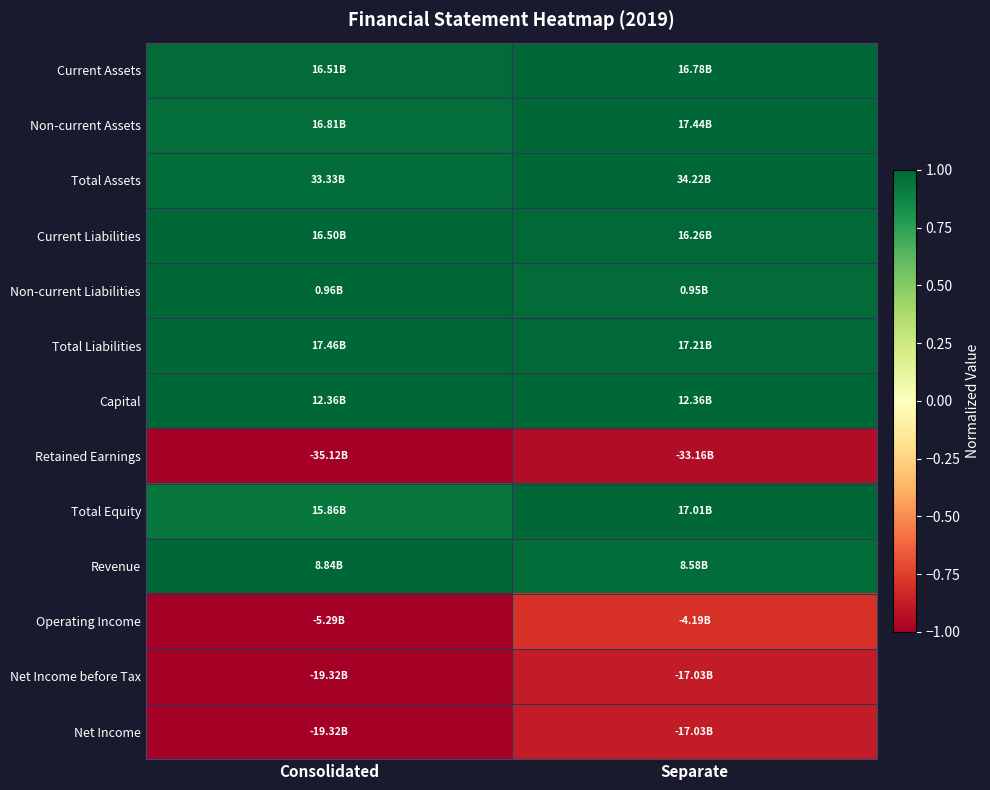

Which label corresponds to the smallest value in the chart?

Consolidated